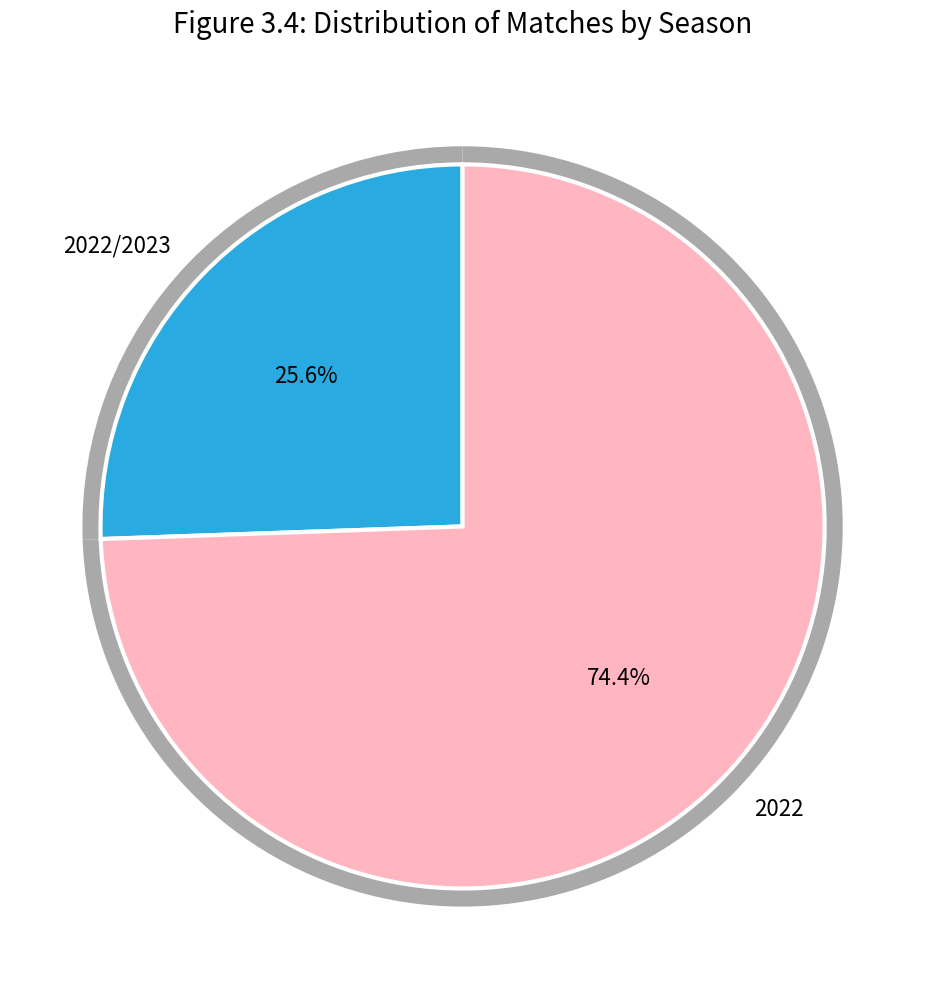

To the nearest percent, what portion does 2022 represent?

74%